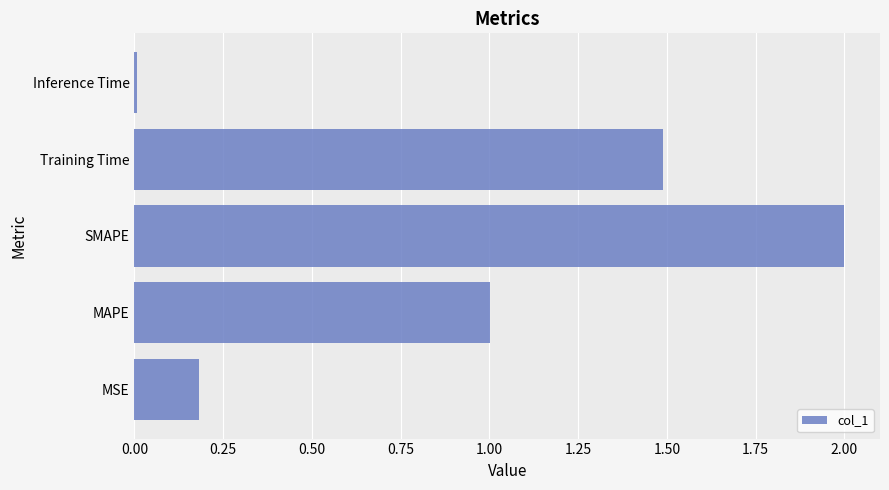

The chart shows a value of 1.5 at Training Time. True or false?

True